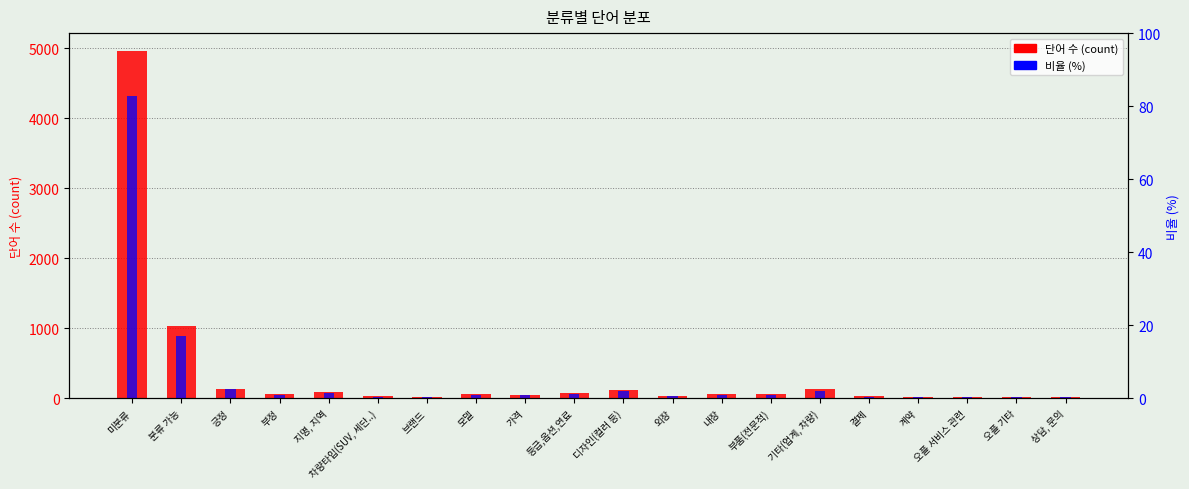

Rank the series by their average value, from lowest to highest.

비율 (%), 단어 수 (count)